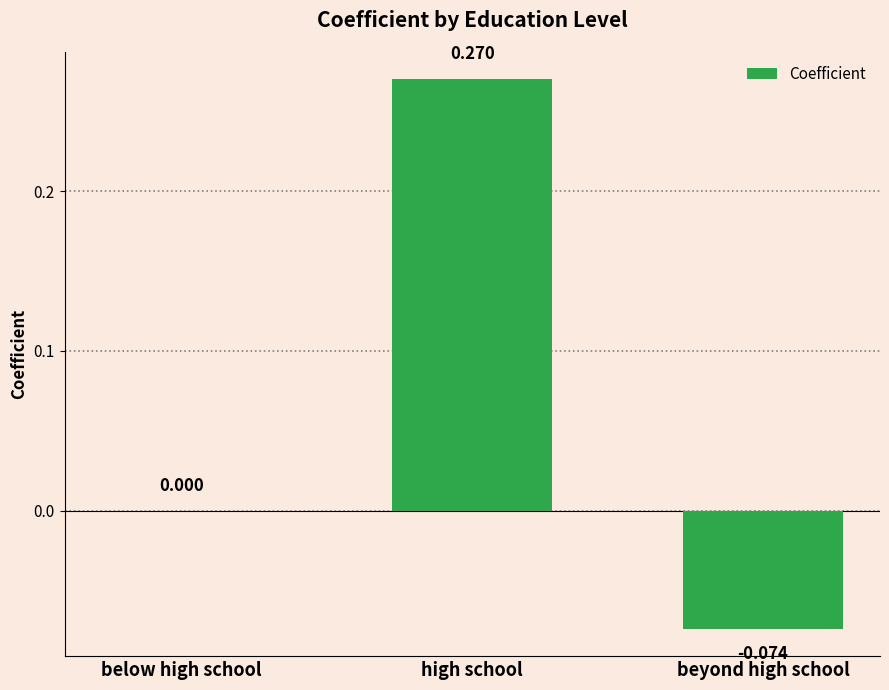

Which category has the highest value across all series?

high school